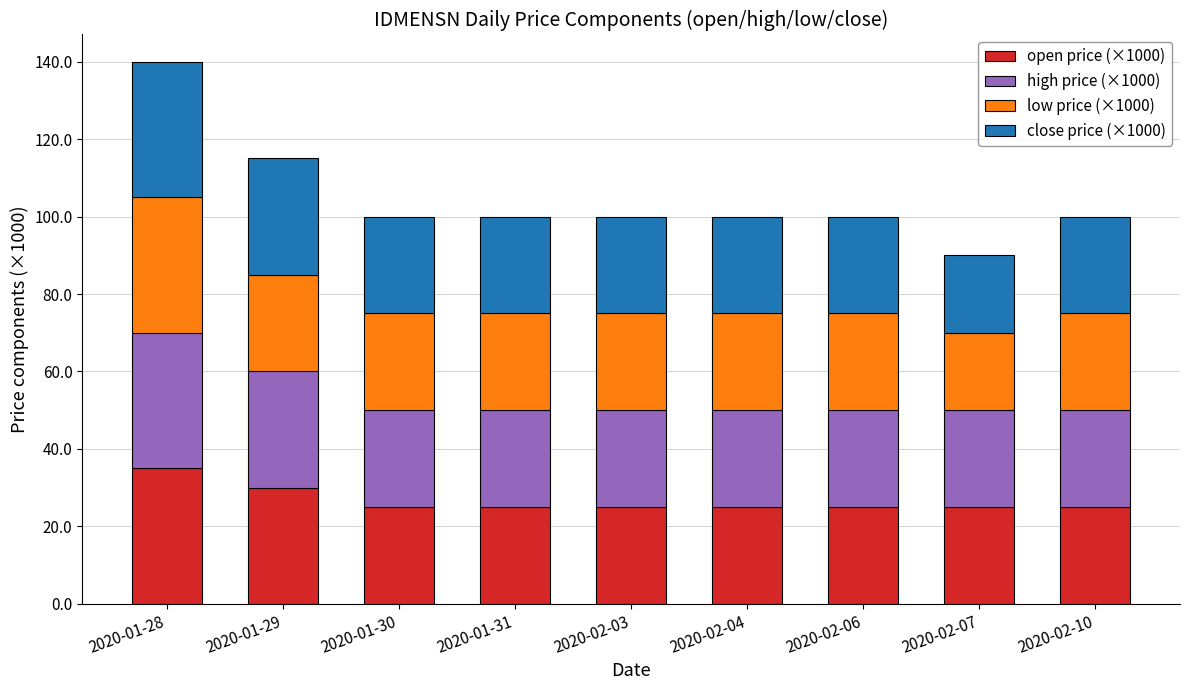

What is the difference between the maximum and second lowest values in the open price (×1000) series?

10